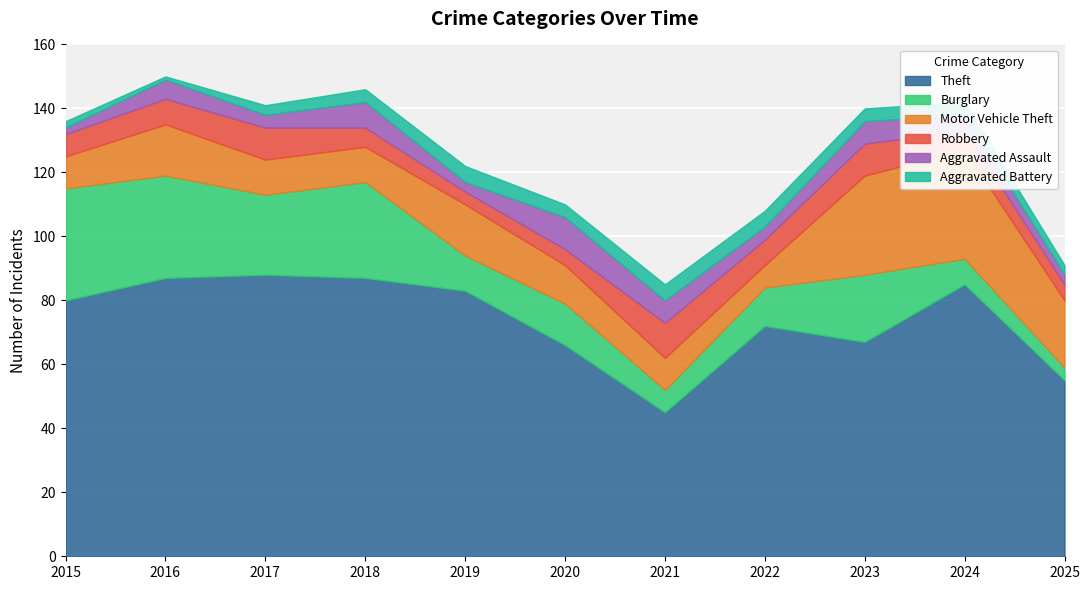

Count the number of data series in this chart.

6